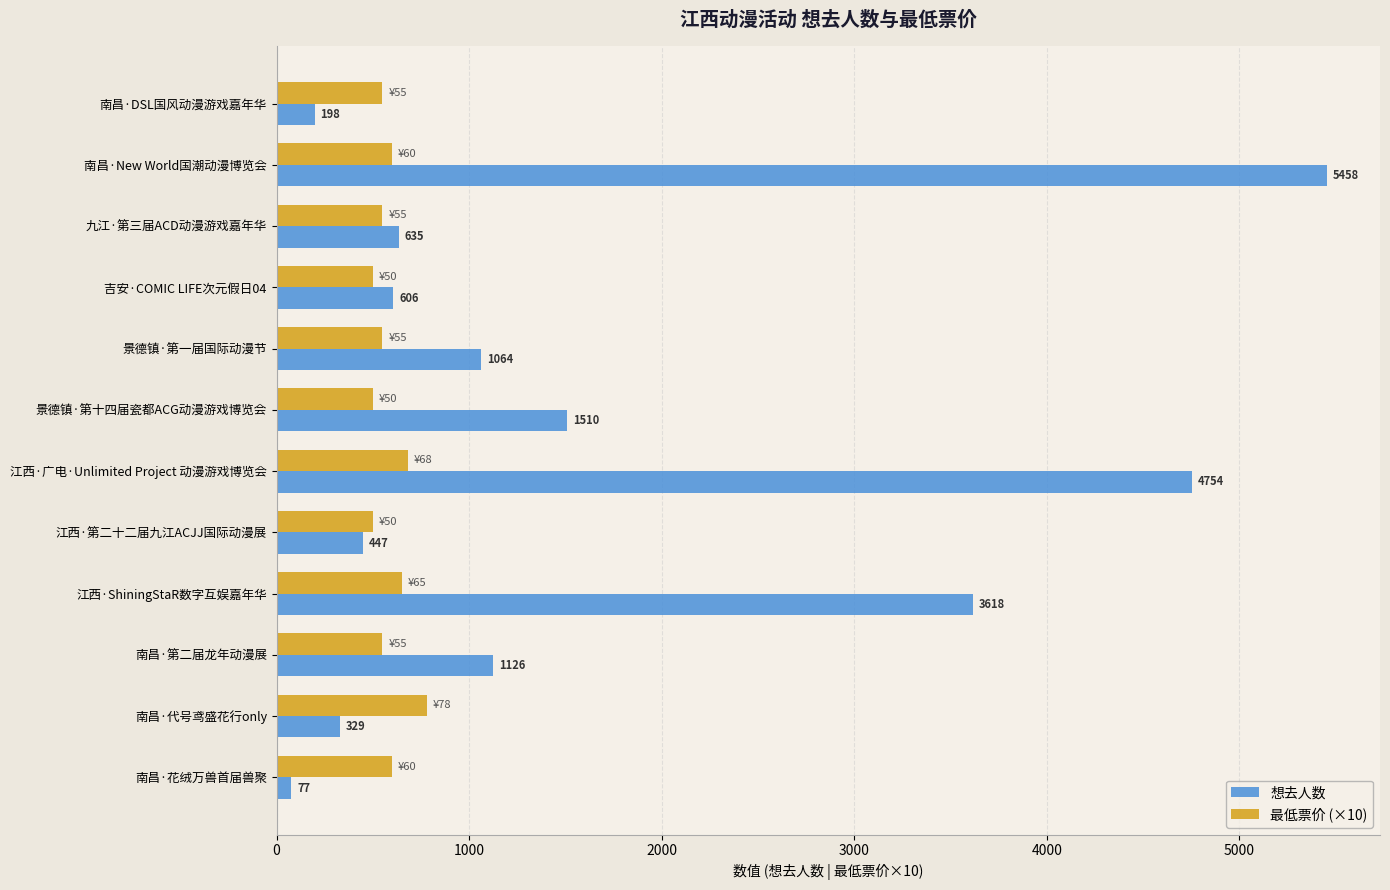

What is the smallest value displayed?

77